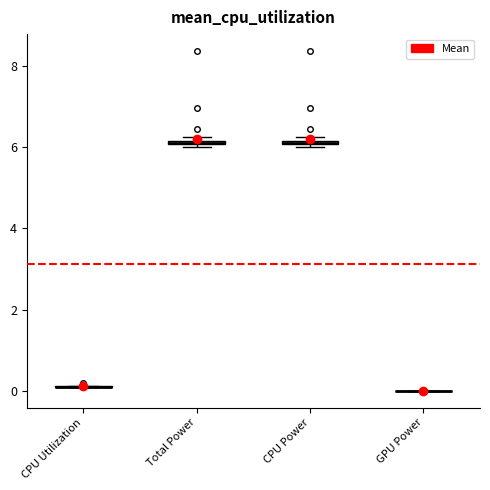

Where is the lower edge of the box for Total Power on the y-axis? The values are not printed on the chart, so give them approximately, as read against the axis.

6.0